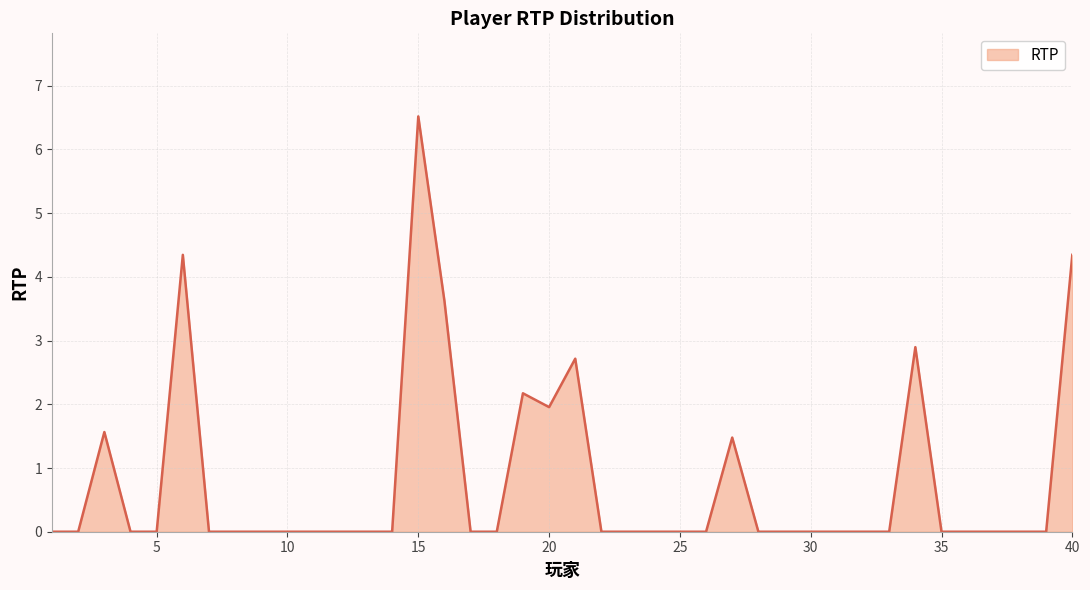

Reading left to right, what are all the values shown in this chart?

0.0	0.0	1.6	0.0	0.0	4.3	0.0	0.0	0.0	0.0	0.0	0.0	0.0	0.0	6.5	3.6	0.0	0.0	2.2	2.0	2.7	0.0	0.0	0.0	0.0	0.0	1.5	0.0	0.0	0.0	0.0	0.0	0.0	2.9	0.0	0.0	0.0	0.0	0.0	4.3